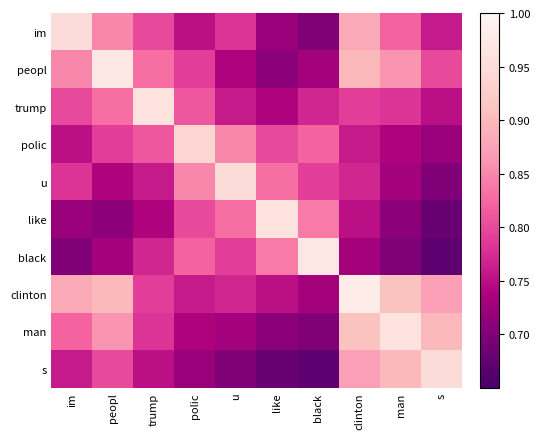

At how many categories does at least one series exceed 0?

10